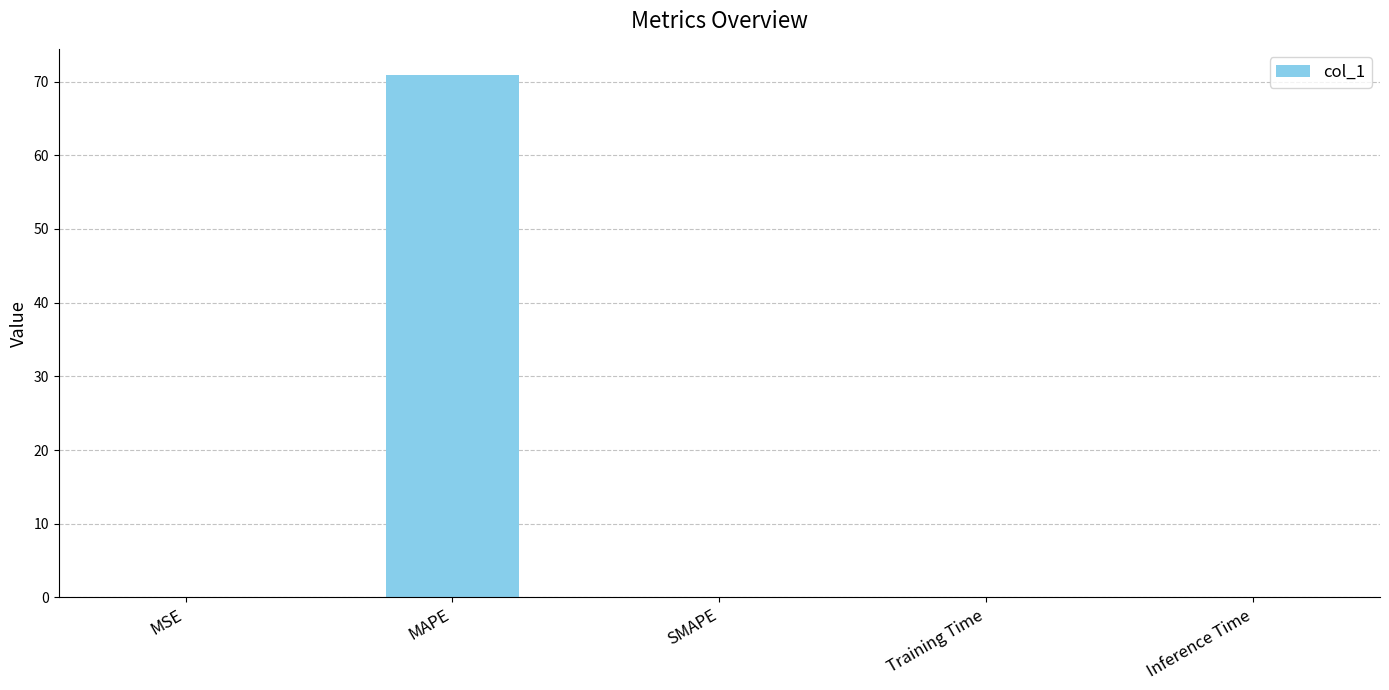

Read the value at MAPE.

70.9